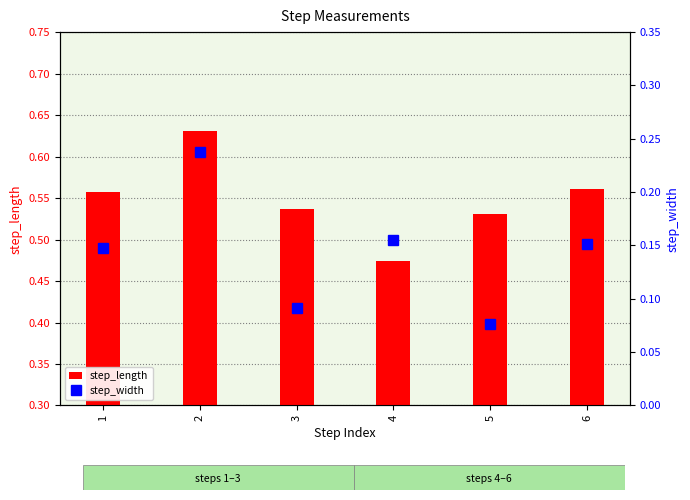

True or false: step_length has a value of 0.8 at 6.

False